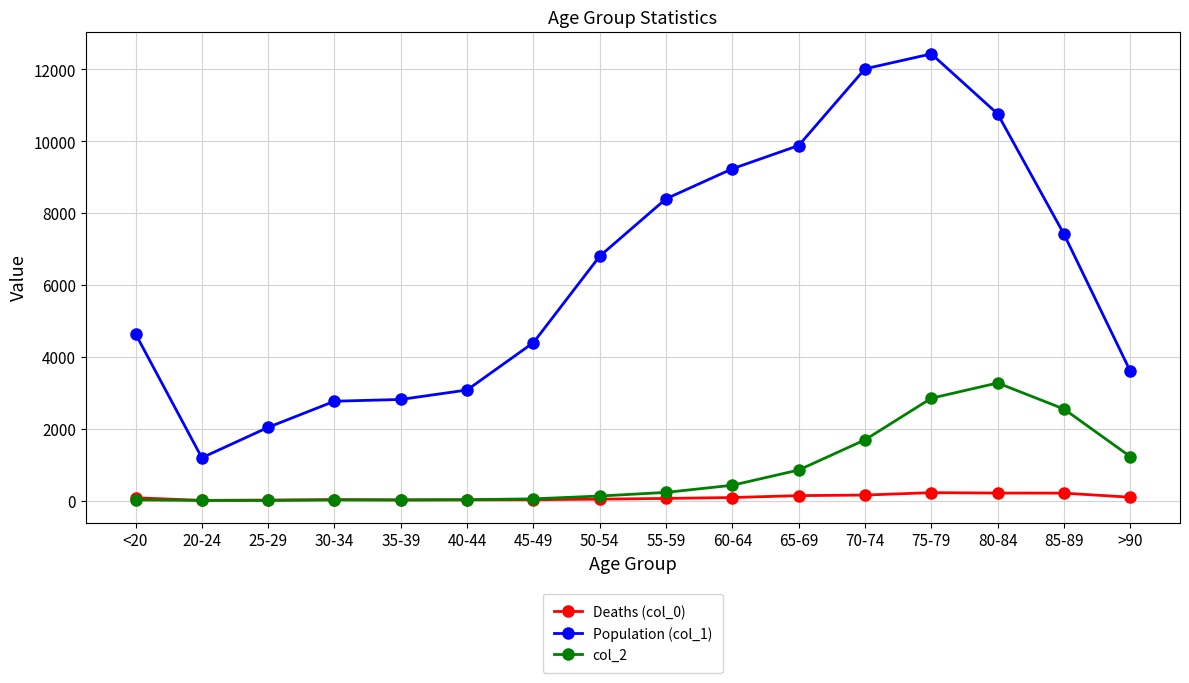

Is this an area chart (filled region under the line)?

No